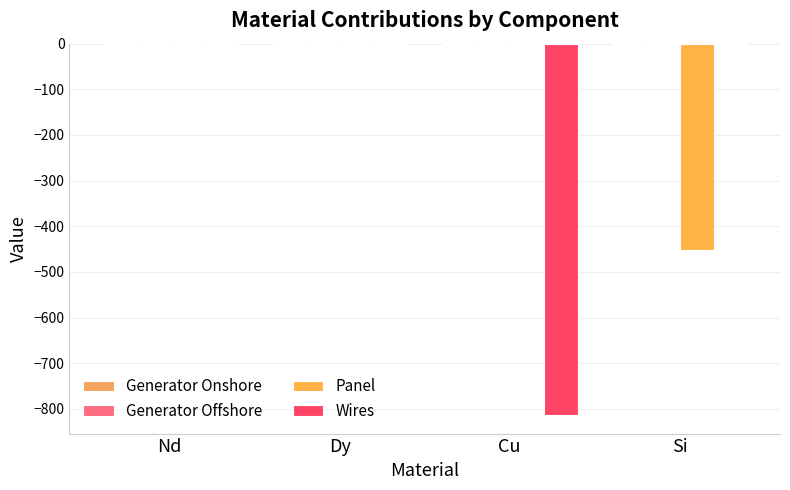

Reading left to right, transcribe all the data shown in this chart.

Generator Onshore: Nd=0.0	Dy=0.0	Cu=-0.0	Si=0.0
Generator Offshore: Nd=-0.0	Dy=0.0	Cu=-0.0	Si=0.0
Panel: Nd=0.0	Dy=0.0	Cu=0.0	Si=-452.5
Wires: Nd=0.0	Dy=0.0	Cu=-813.3	Si=0.0